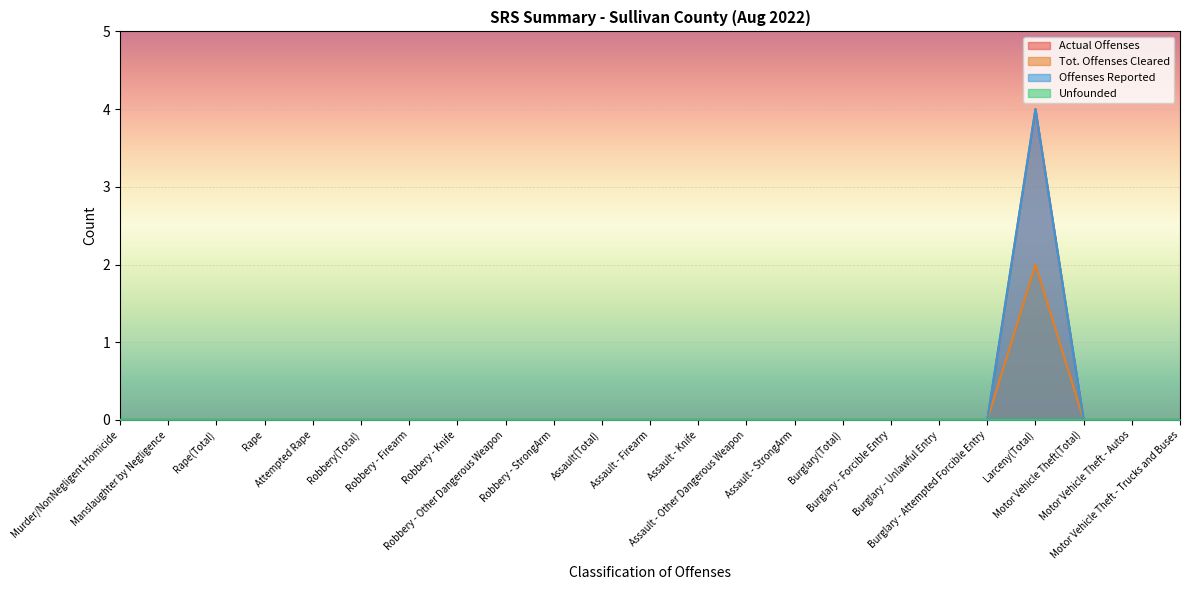

The Actual Offenses series shows 0 at Robbery - Knife. True or false?

True